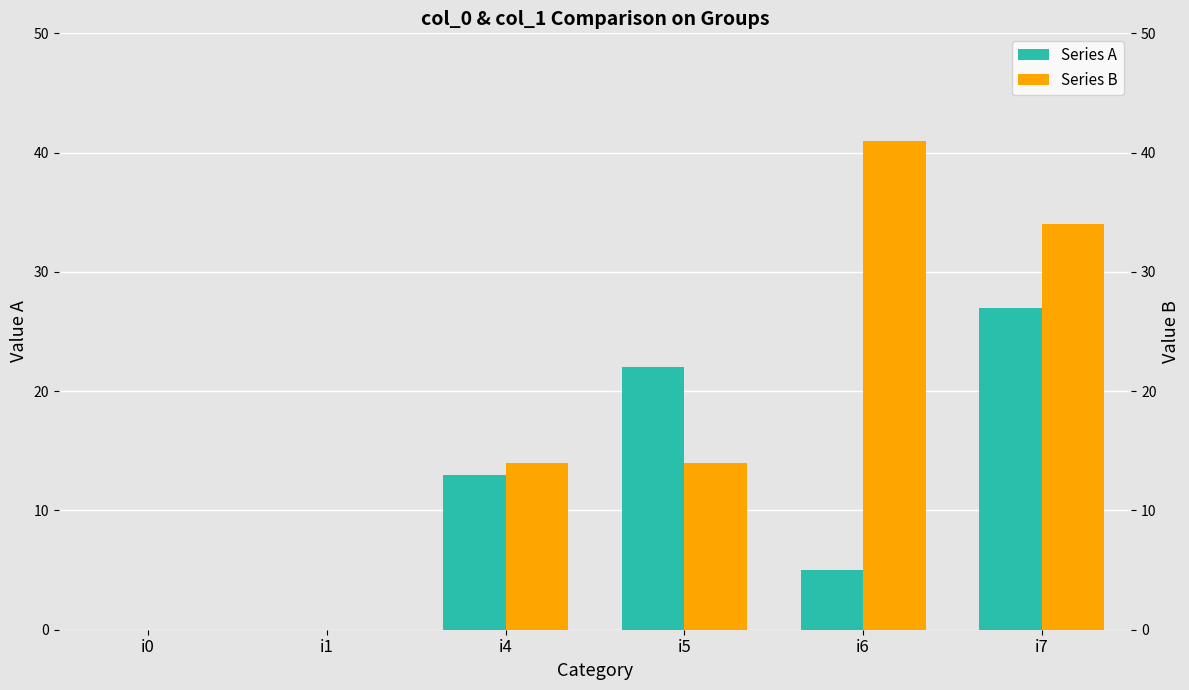

How many Series B values are between 0 and 34?

5